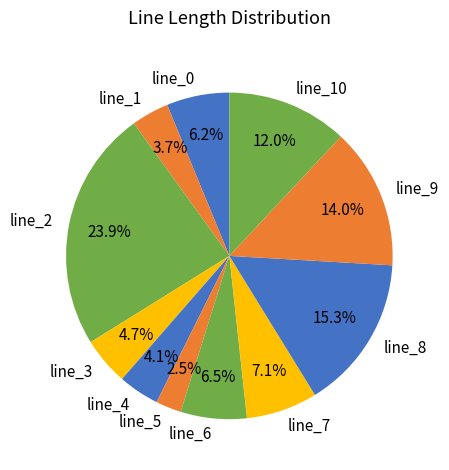

To the nearest percent, what portion does line_7 represent?

7%